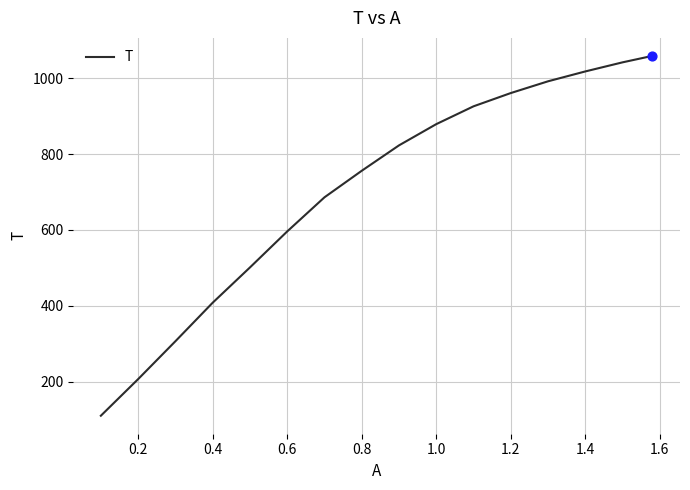

What is the maximum value shown in the chart?

1059.0